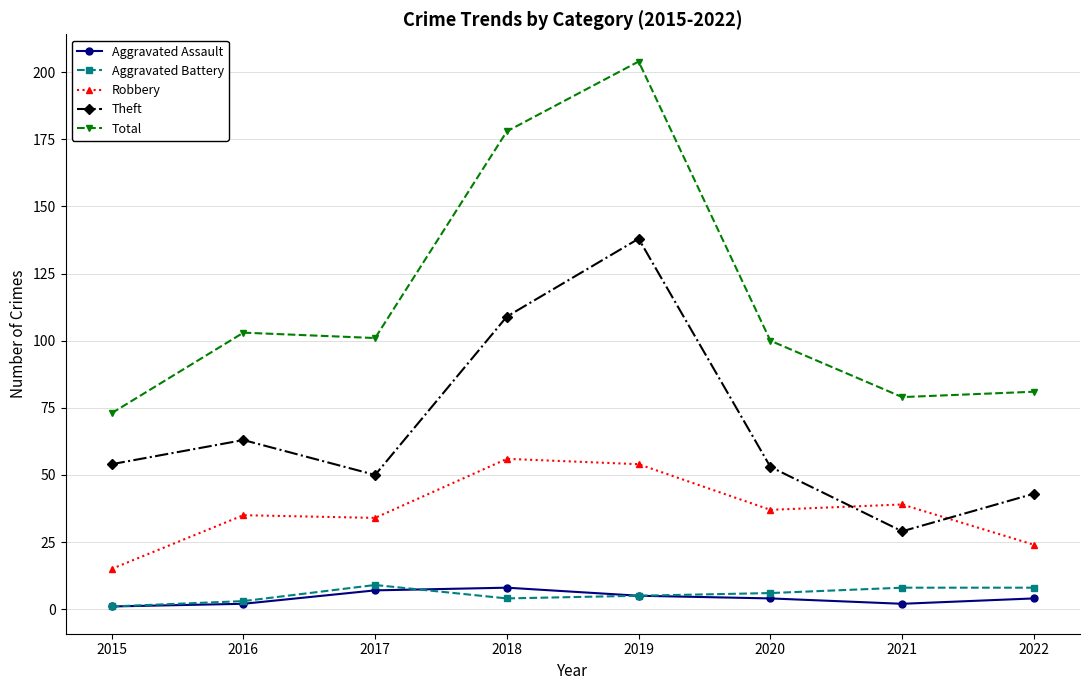

What is the highest value of the Aggravated Assault series?

8